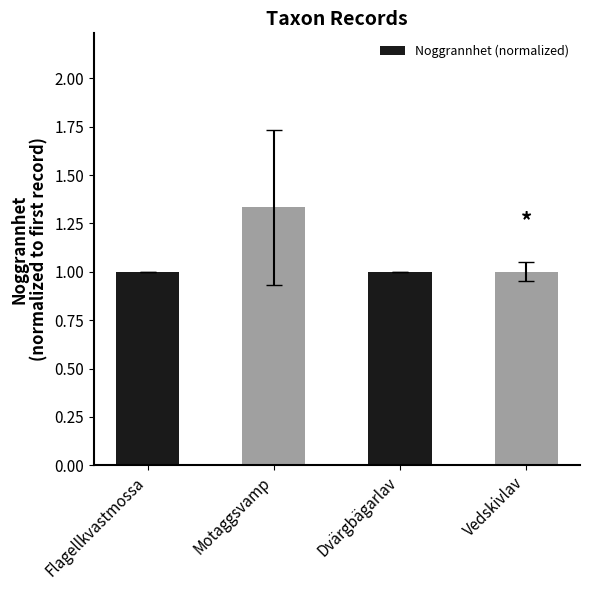

What is the minimum value shown in the chart?

1.0